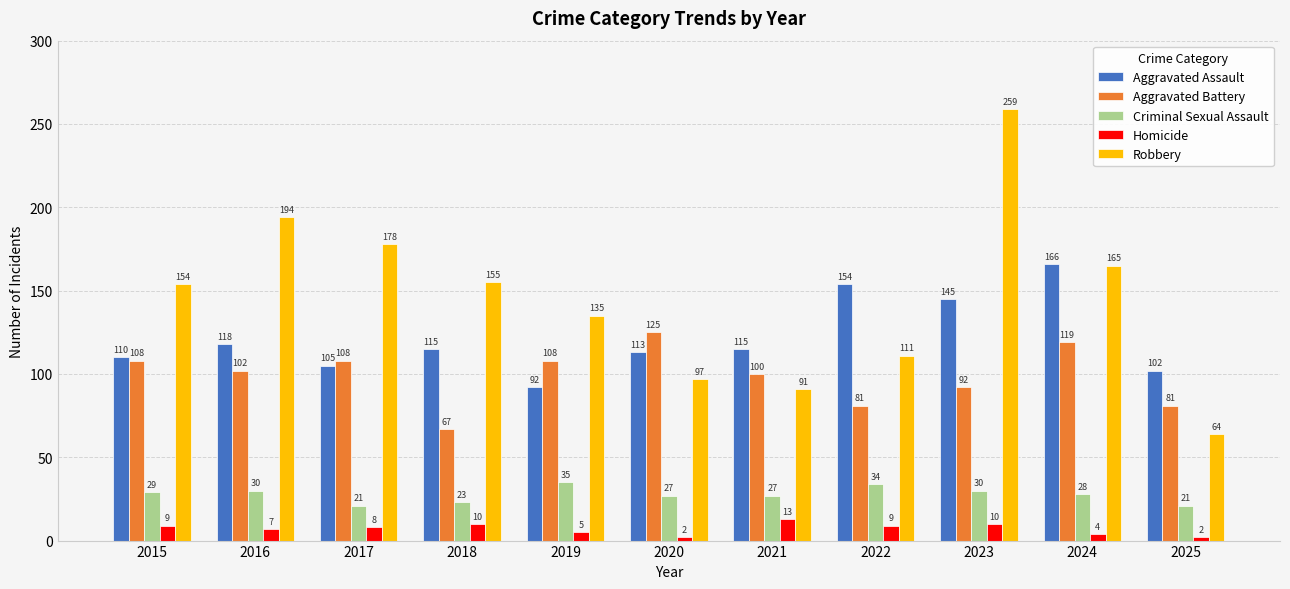

Is the value of Criminal Sexual Assault at 2023 greater than the value of Aggravated Battery at 2022?

No